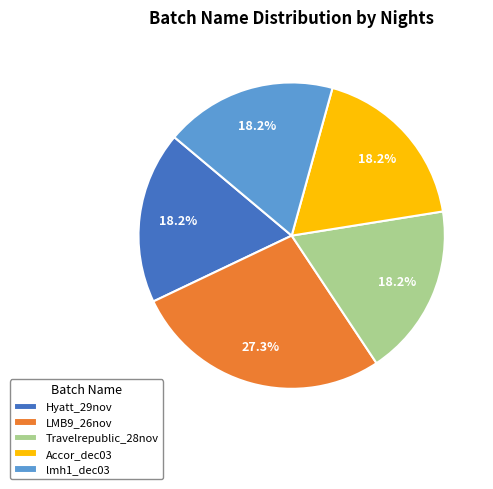

Which category has the biggest portion of the pie?

LMB9_26nov